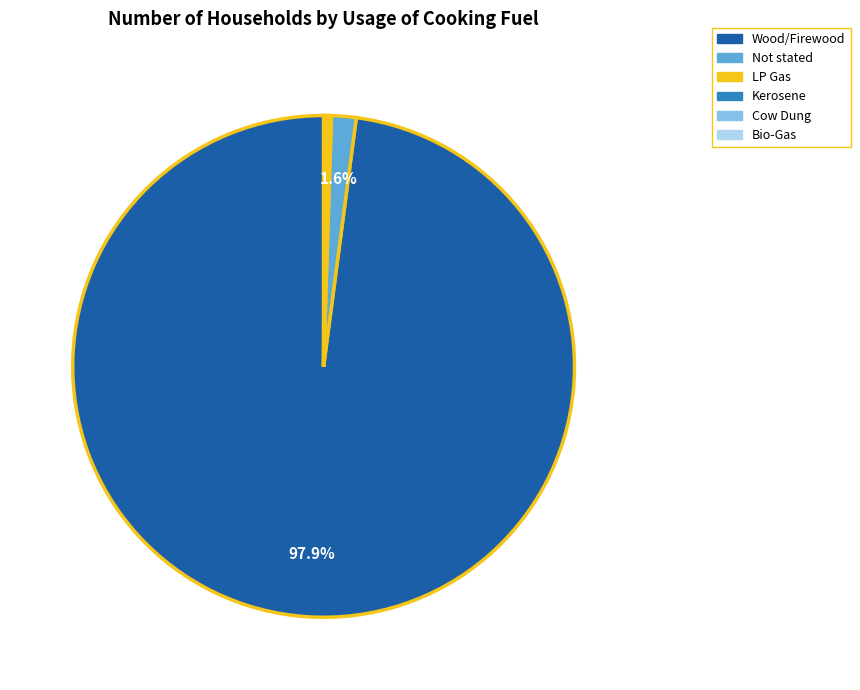

Which slice represents more than half of the pie?

Wood/Firewood